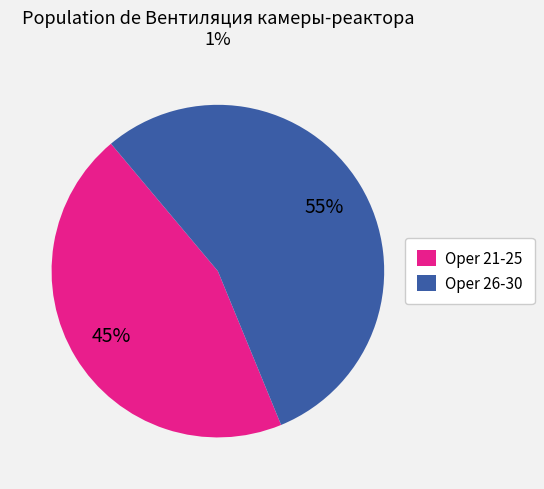

What is the ratio of the value at Oper 26-30 to the value at Oper 21-25?

1.2